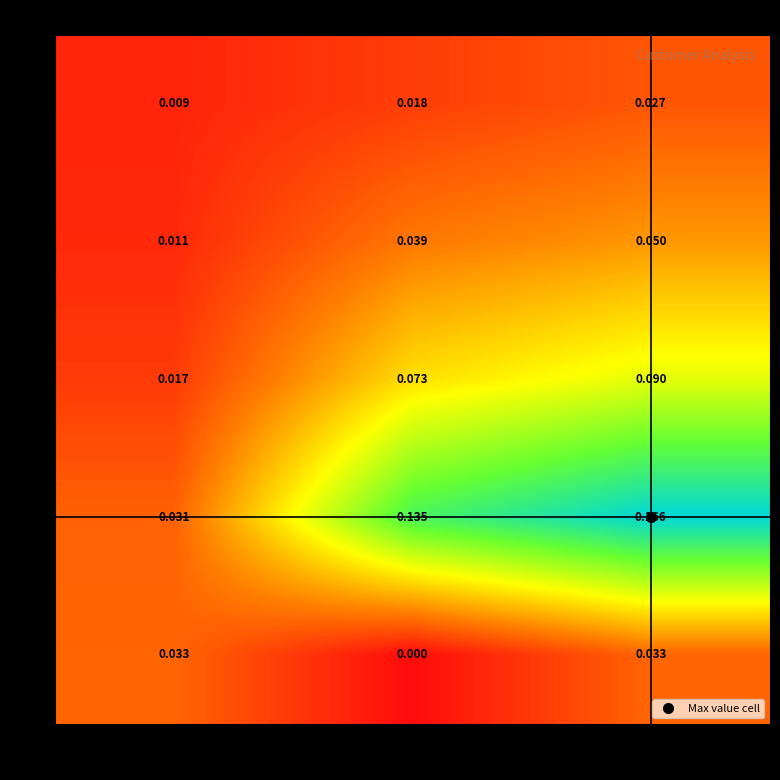

Between Rectangle and Area, which series saw the biggest shift?

Y